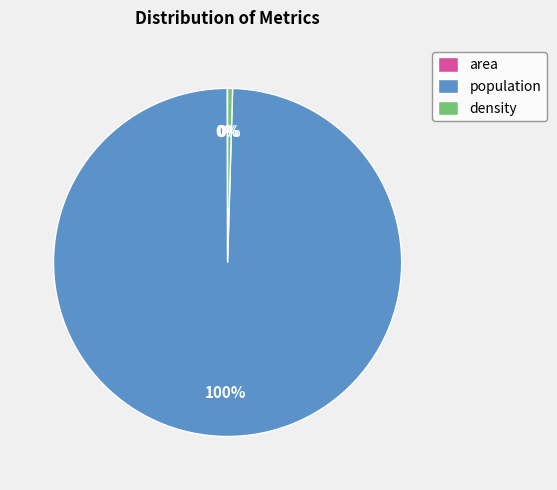

To the nearest percent, what is the average slice percentage?

33%